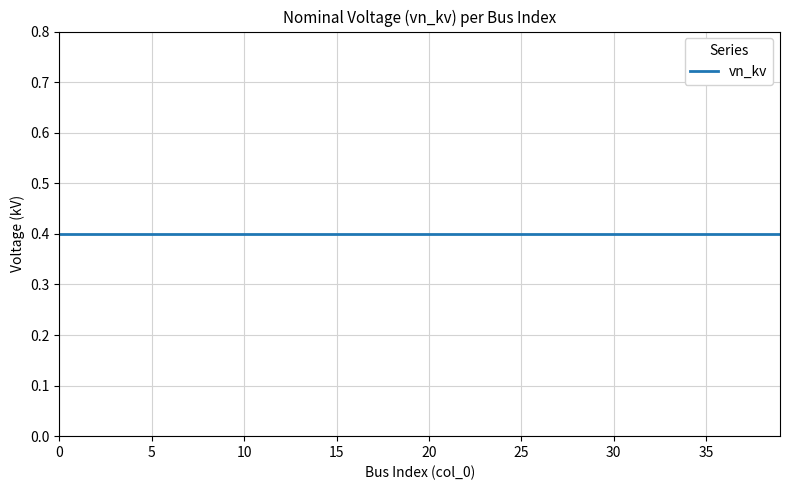

List the labels in order of vn_kv value, largest first.

0, 1, 2, 3, 4, 5, 6, 7, 8, 9, 10, 11, 12, 13, 14, 15, 16, 17, 18, 19, 20, 21, 22, 23, 24, 25, 26, 27, 28, 29, 30, 31, 32, 33, 34, 35, 36, 37, 38, 39